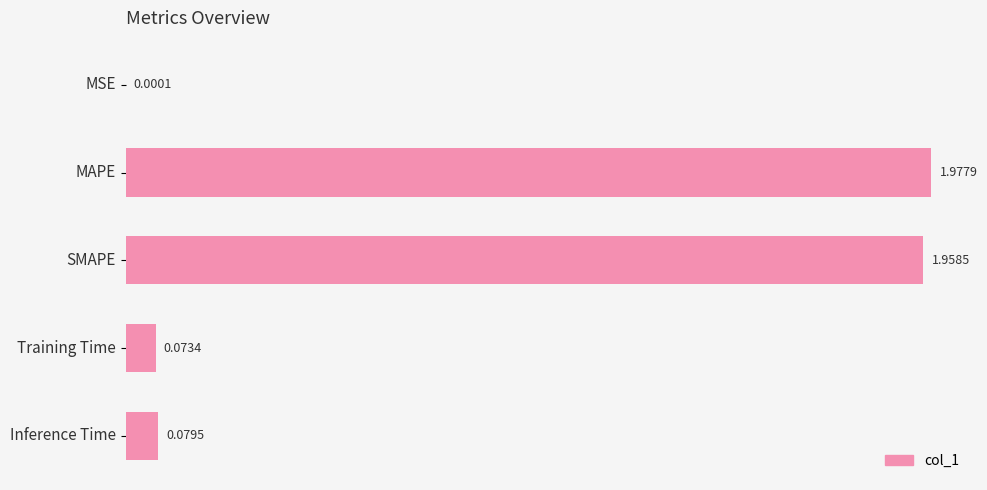

What is the change in value from MSE to MAPE?

+2.0